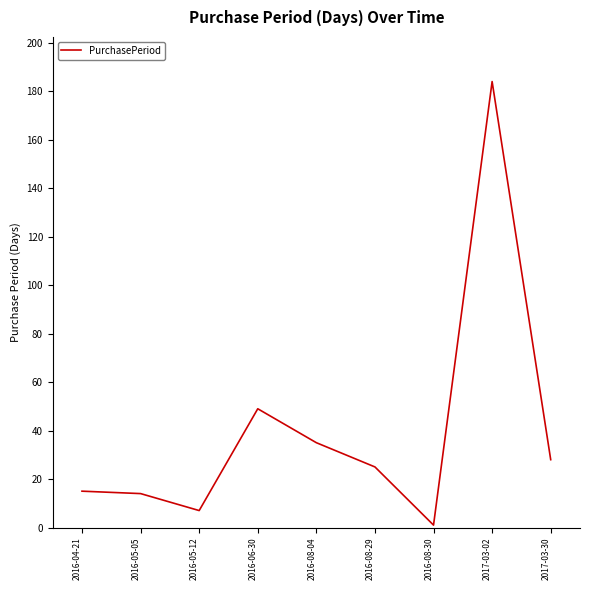

How many lines are shown in the chart?

1